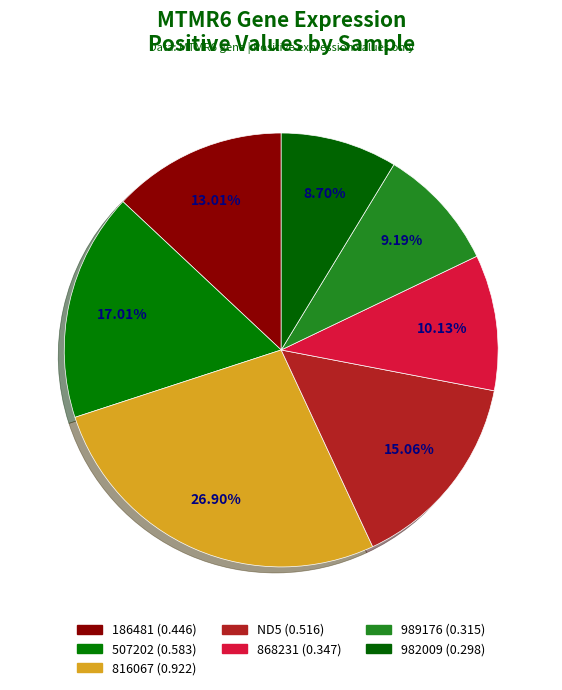

Count the number of slices in the pie.

7